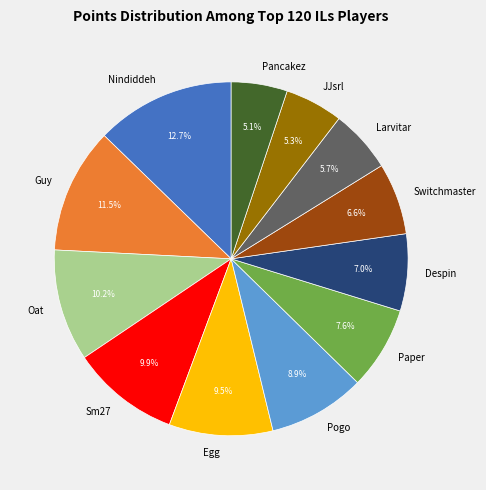

Is Despin the majority of the pie?

No